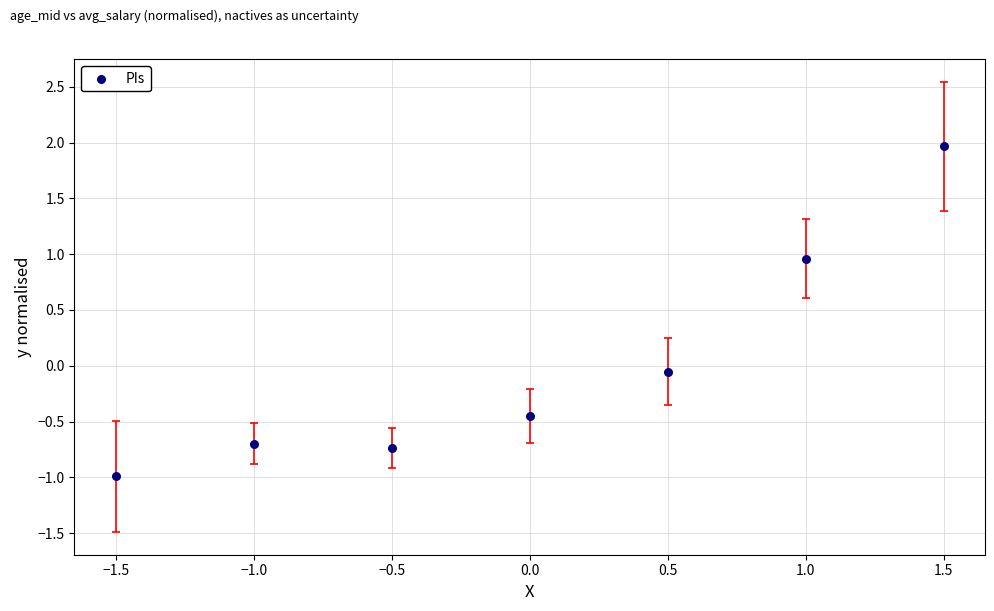

What is the range of Y values (max minus min)?

3.0